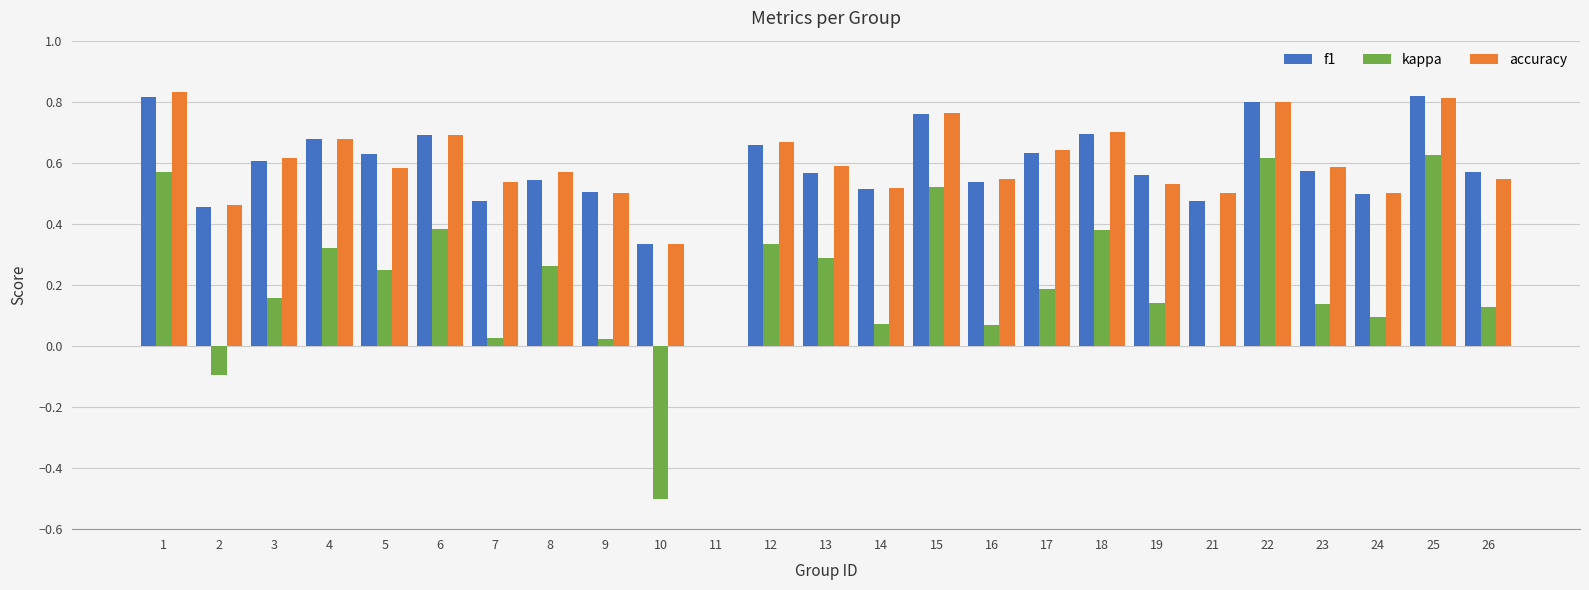

What are all the series names shown in the legend?

f1, kappa, accuracy